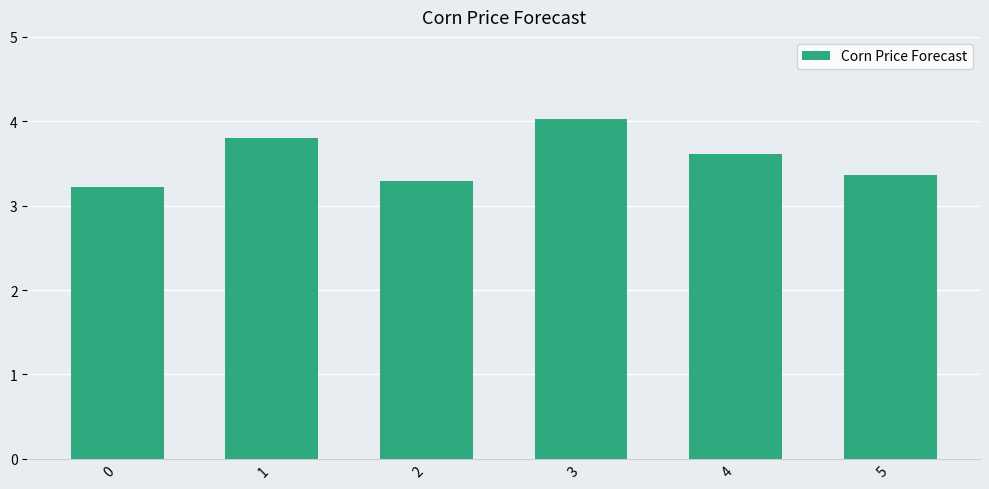

Is it true that the value at 2 is 3.3?

True